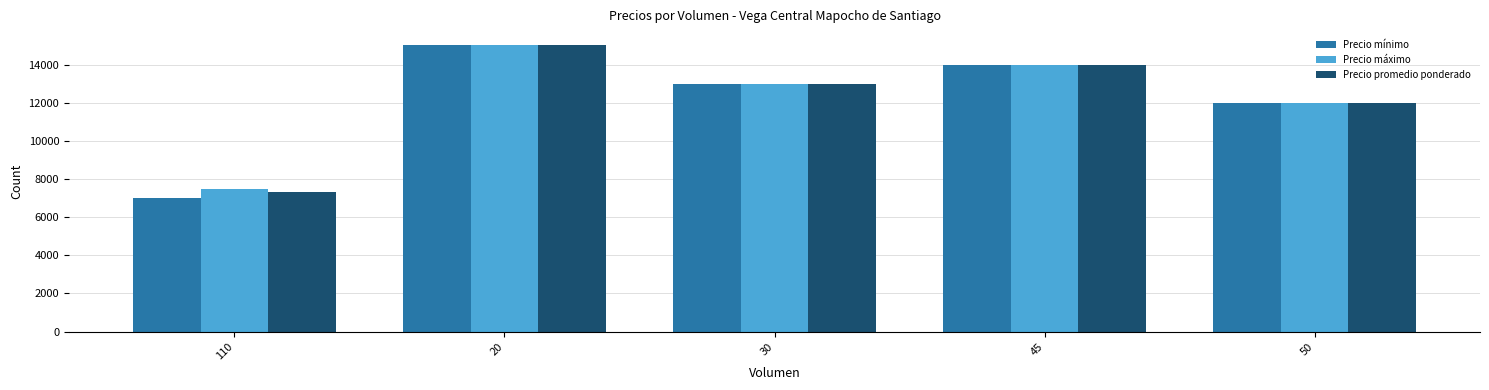

What position from the left is 45?

4